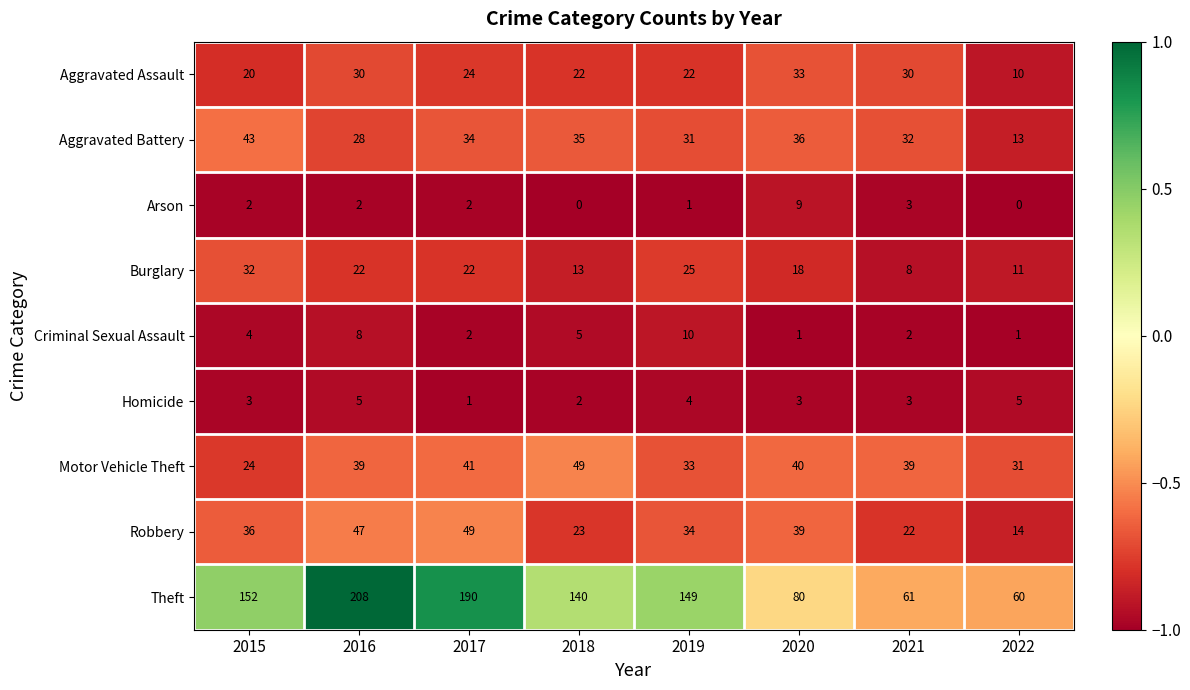

At which label does Arson reach its peak?

2020